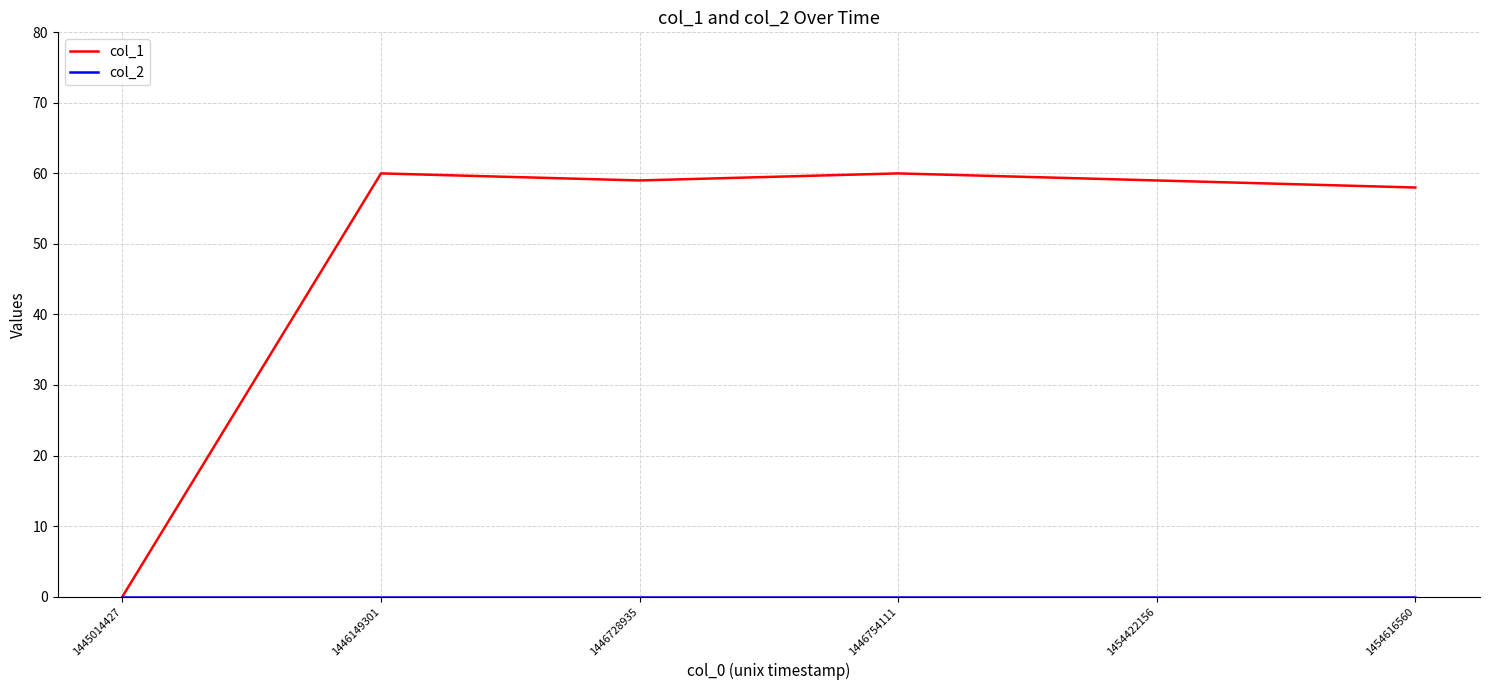

At which label is col_1 closest to 30?

1454616560